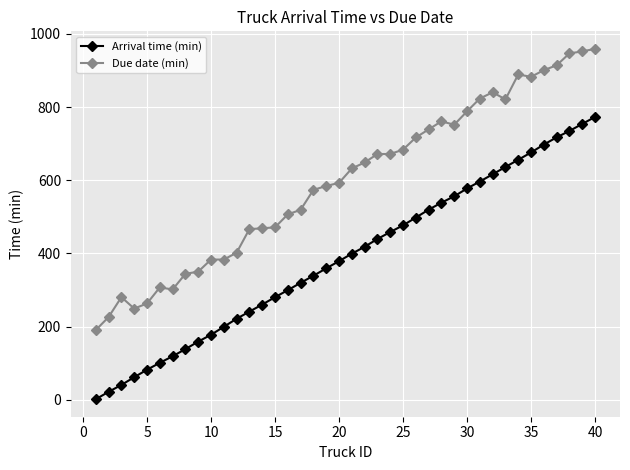

What is the minimum value for Due date (min)?

190.8